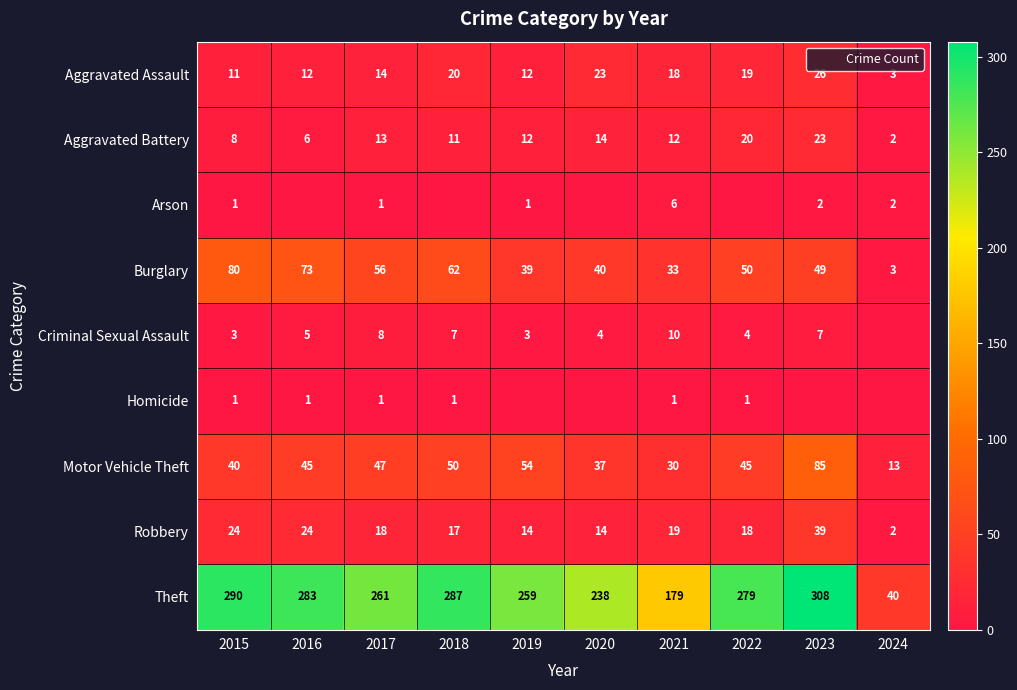

What is the difference between the Arson values at 2021 and 2018?

6